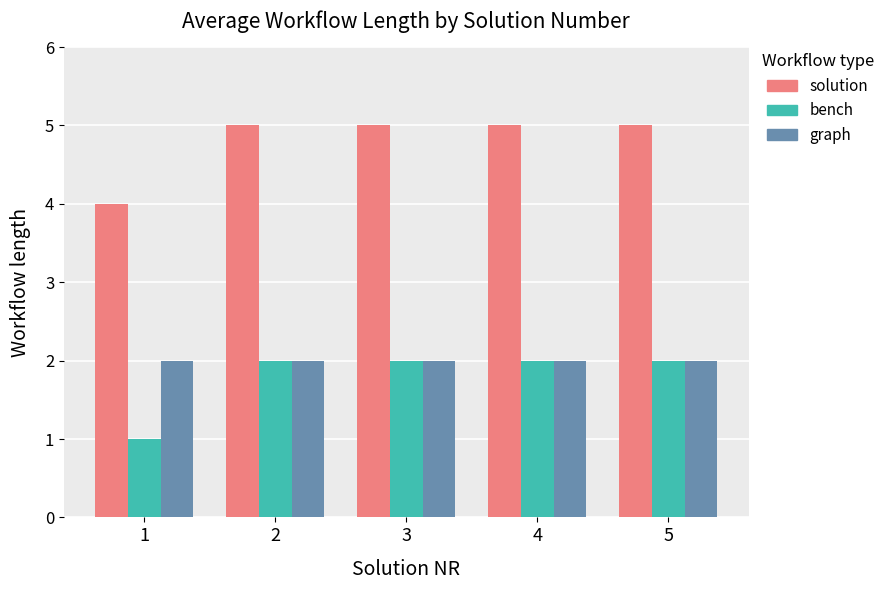

Which series has the largest total across all categories?

solution